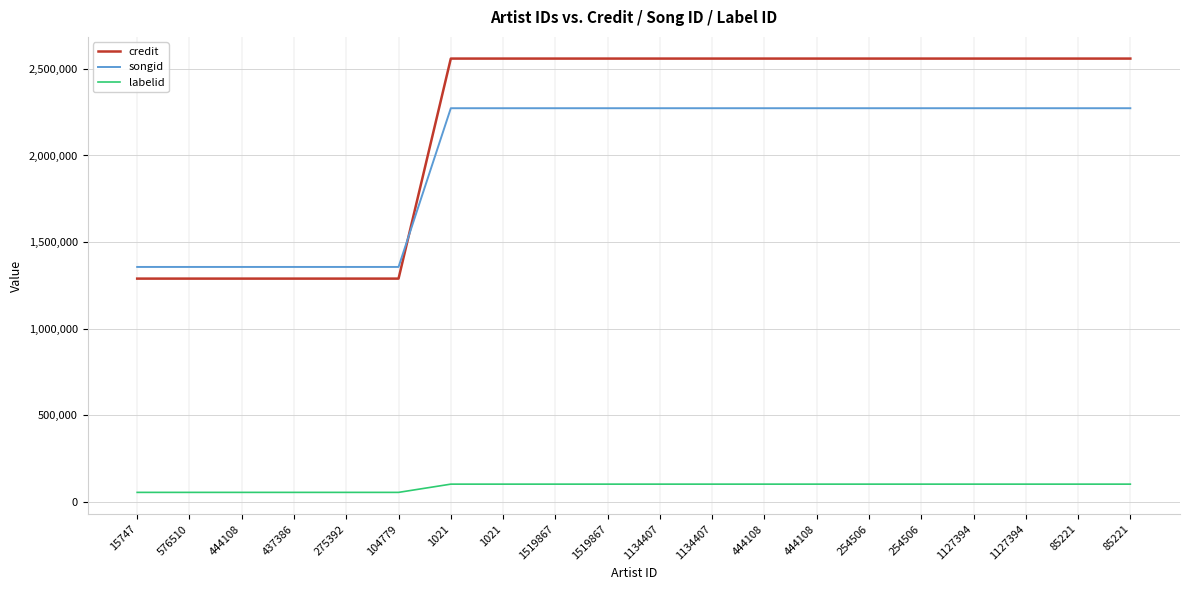

The value of credit at 1021 is 4530262. True or false?

False